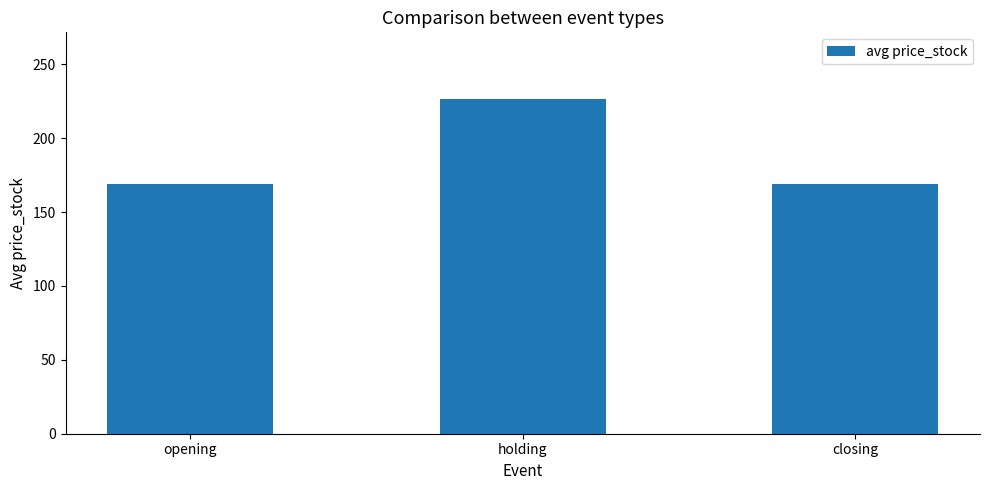

What is the sum of all values?

564.7